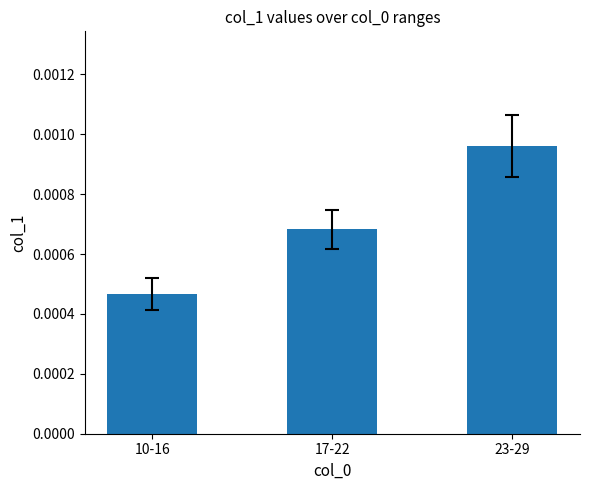

Which category has the lowest value across all series?

10-16